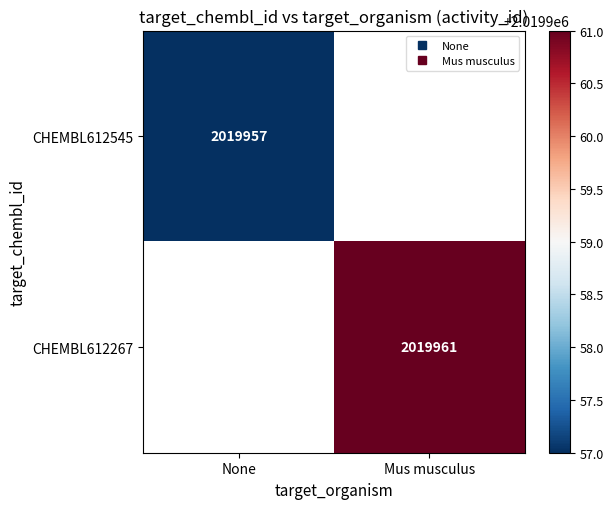

Rank the series by their maximum value, from lowest to highest.

CHEMBL612545, CHEMBL612267